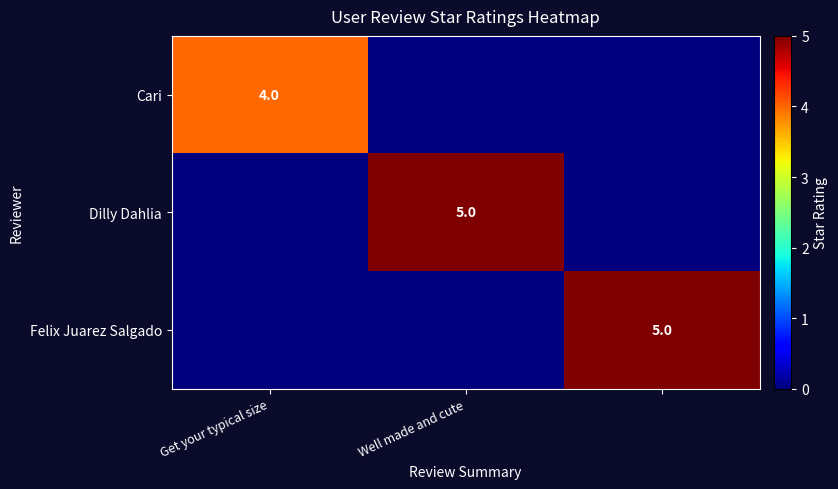

The Dilly Dahlia series shows 5 at Well made and cute. True or false?

True